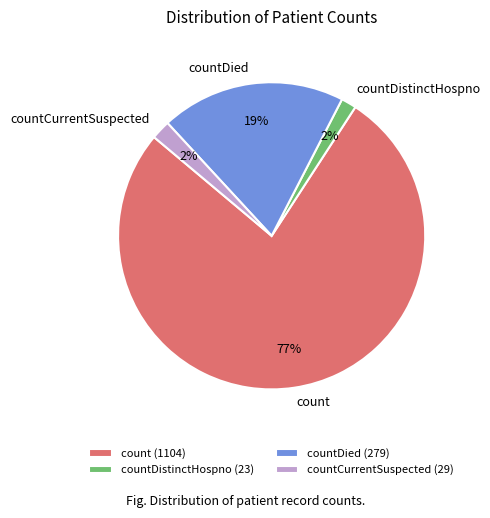

Do count and countDied together represent more than half of the pie?

Yes